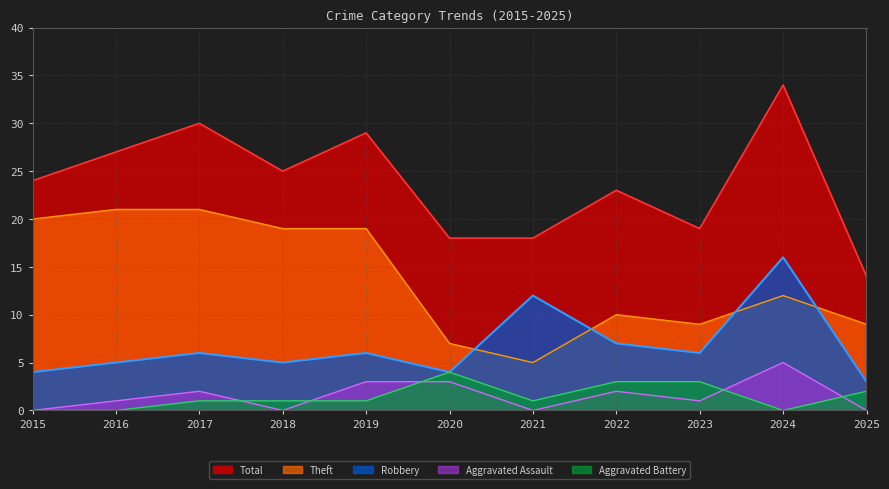

What are all the series names shown in the legend?

Total, Theft, Robbery, Aggravated Assault, Aggravated Battery